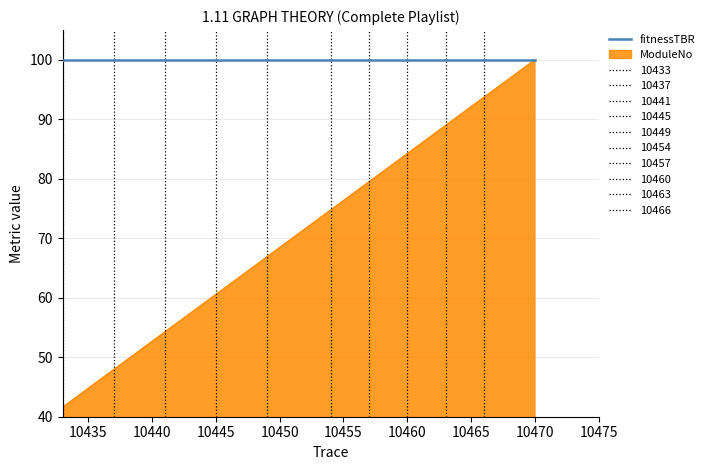

The fitnessTBR series shows 100.0 at 10455. True or false?

True